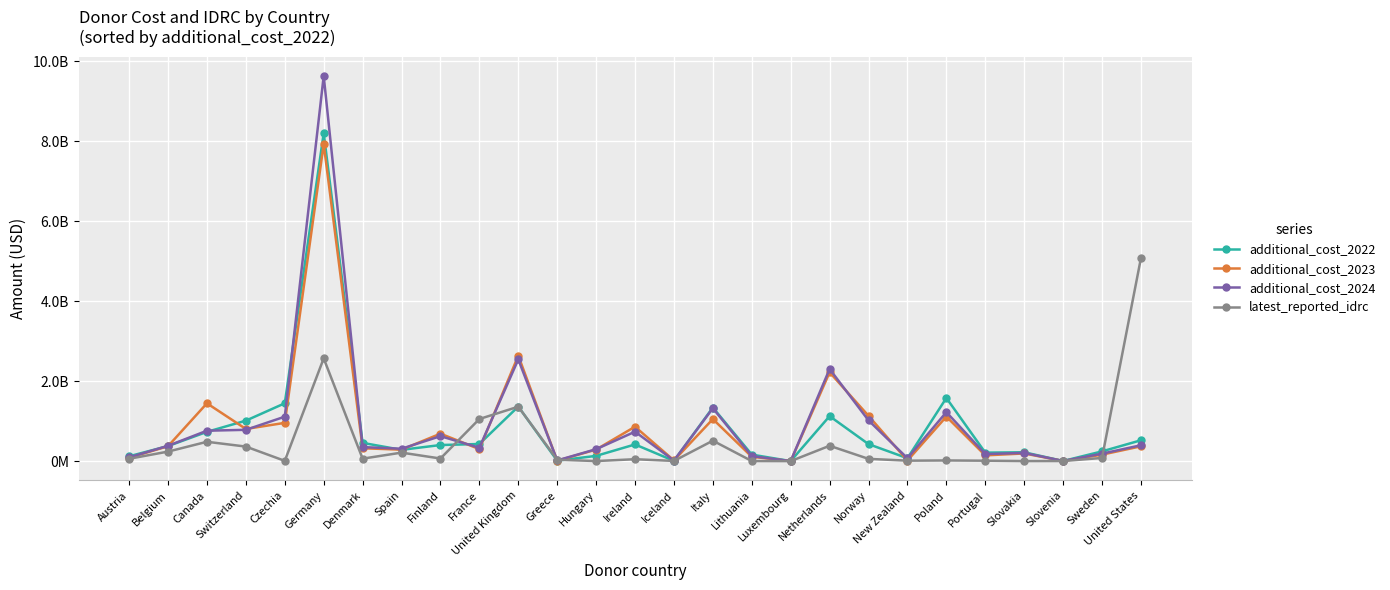

What are all the series names shown in the legend?

additional_cost_2022, additional_cost_2023, additional_cost_2024, latest_reported_idrc